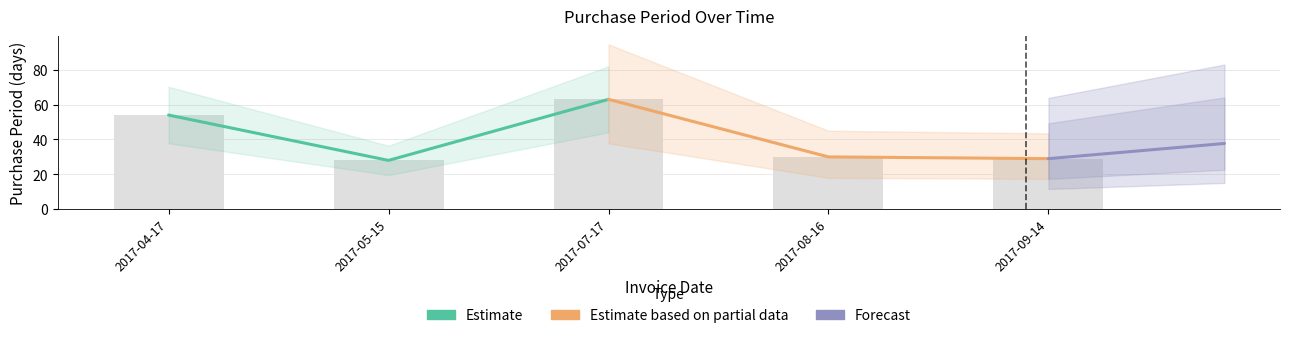

What is the change in value from 2017-04-17 to 2017-05-15?

-26